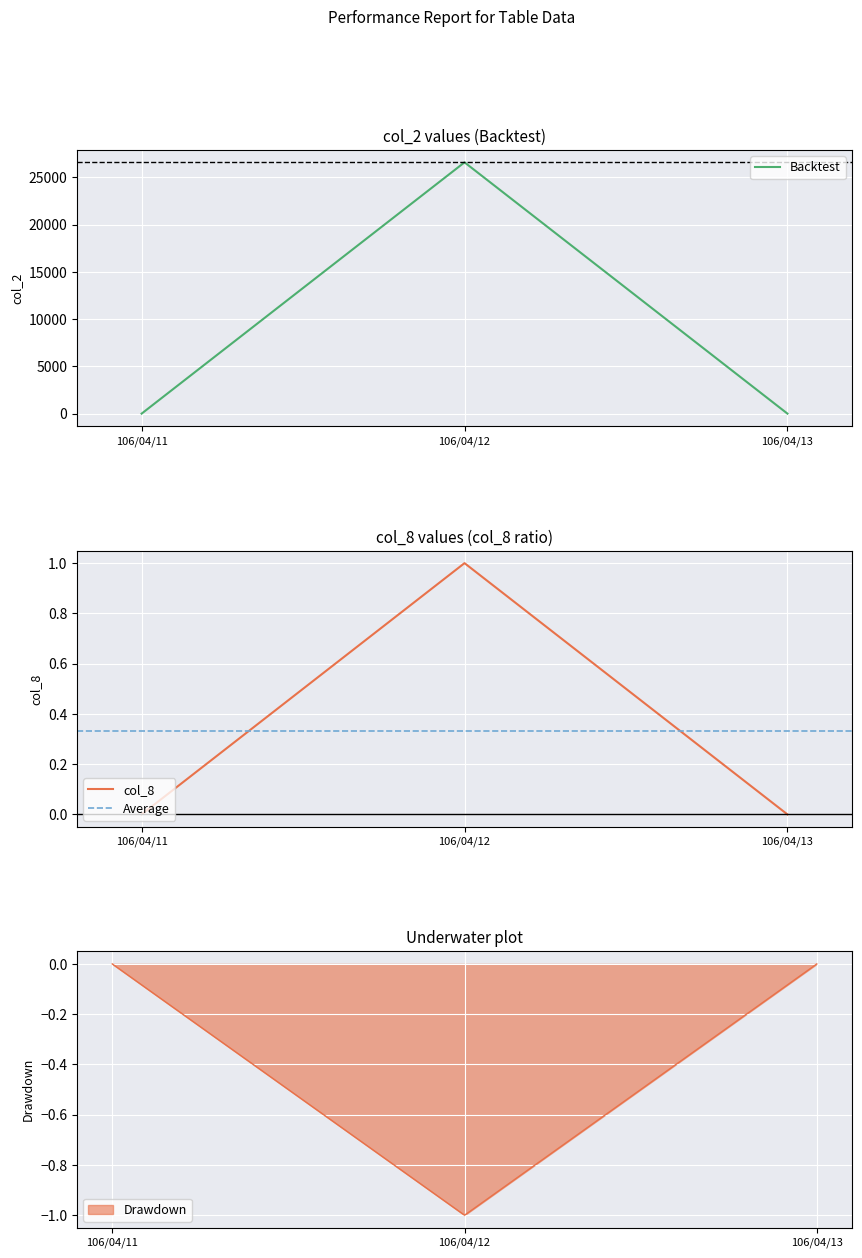

At which label does Drawdown reach its minimum?

106/04/12